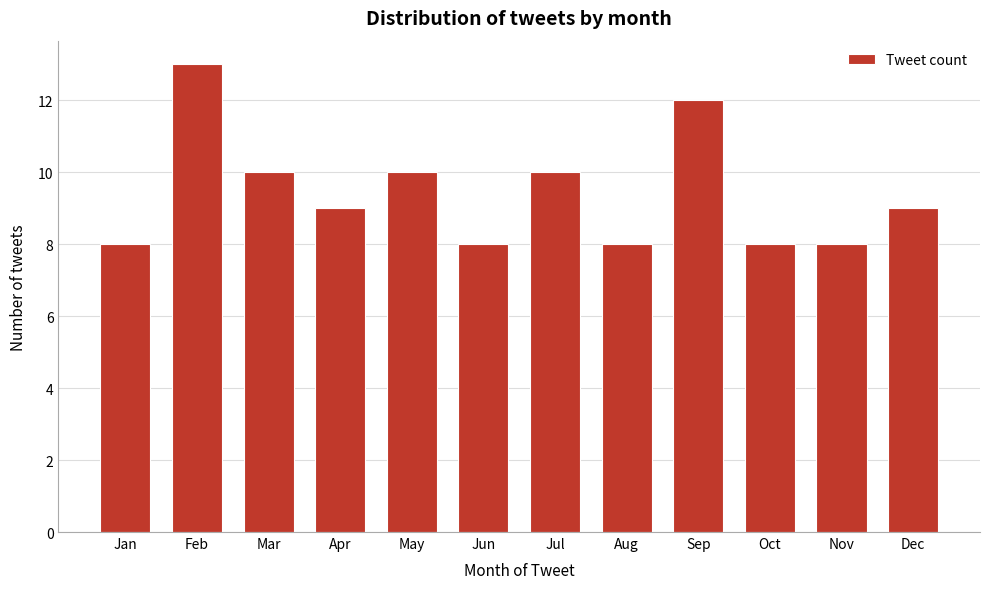

Reading left to right, what are all the values shown in this chart?

Jan=8	Feb=13	Mar=10	Apr=9	May=10	Jun=8	Jul=10	Aug=8	Sep=12	Oct=8	Nov=8	Dec=9